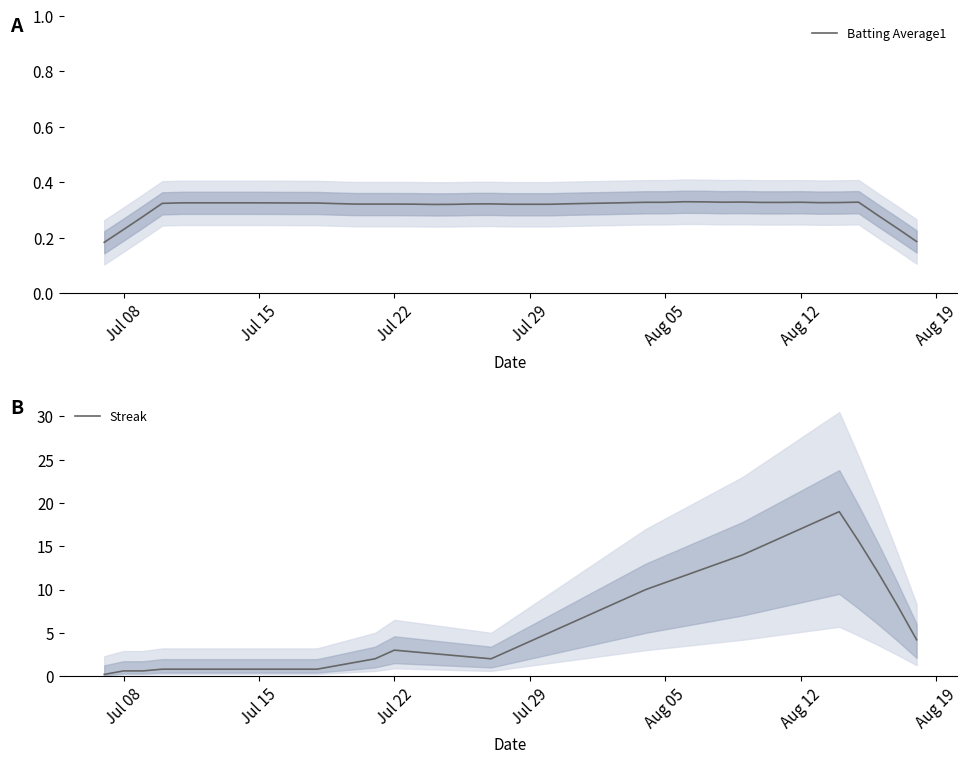

What is the difference between the maximum and second lowest values in the Batting Average1 series?

0.1